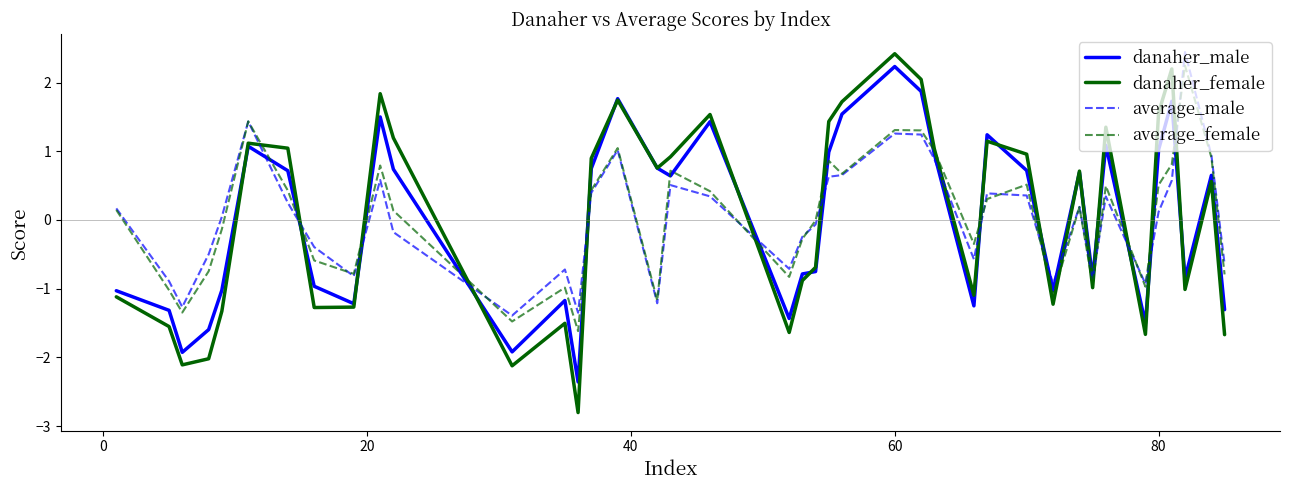

Which series ends up on top after the final intersection of average_female and average_male?

average_male